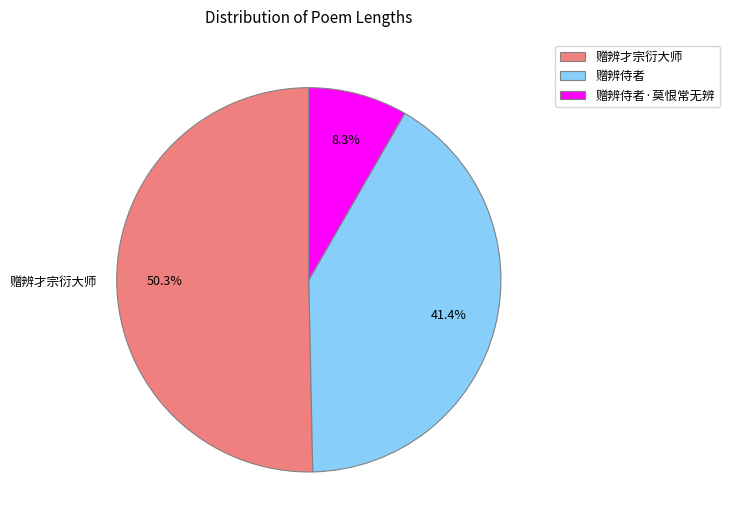

Is there a majority slice in this chart?

Yes